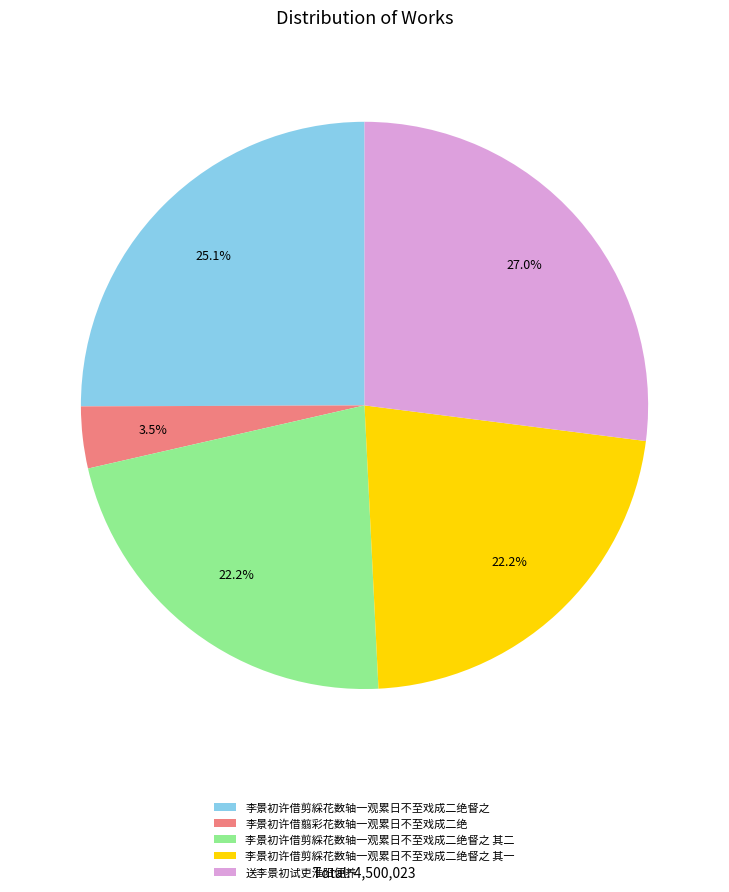

Is it true that 李景初许借剪綵花数轴一观累日不至戏成二绝督之 其二 is 37% of the pie?

False